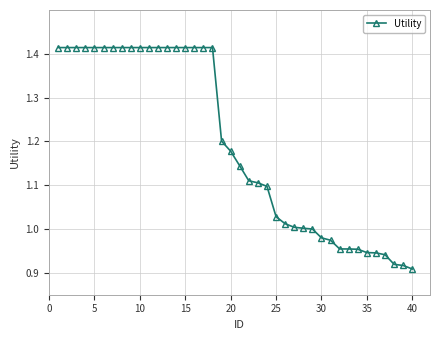

What is the difference between the maximum and second lowest values?

0.5